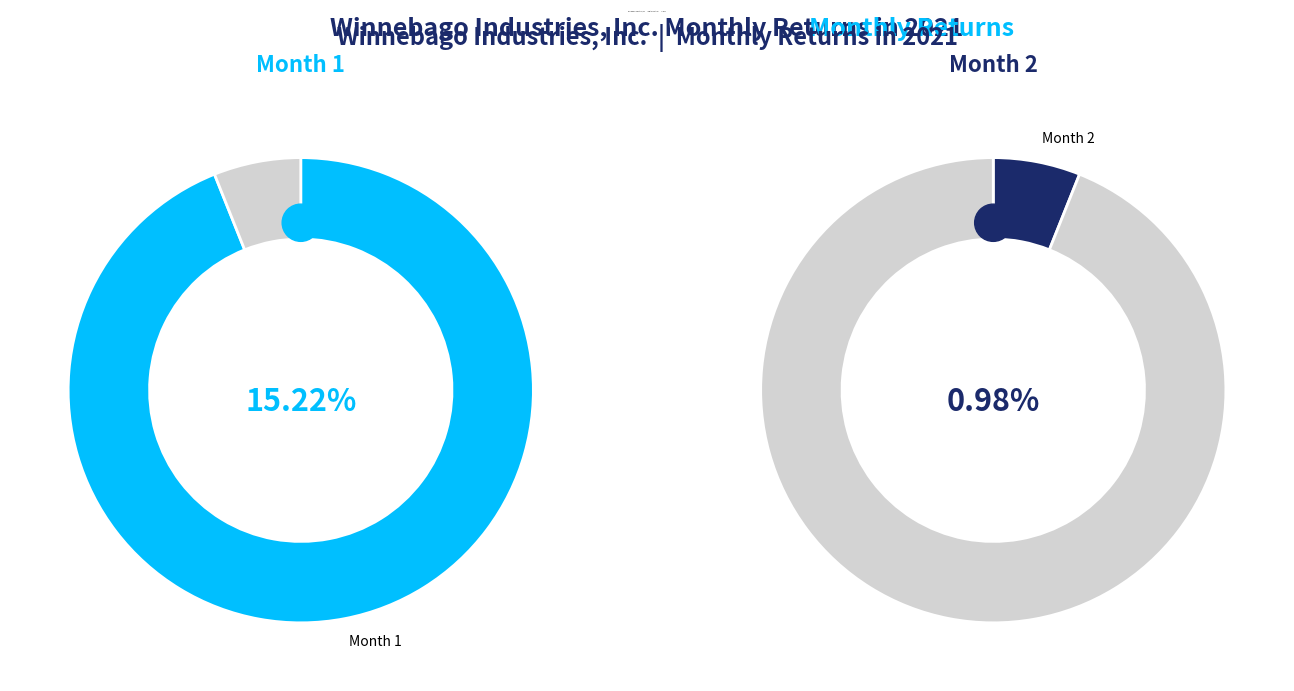

The 2 slice represents 19% of the pie. True or false?

False